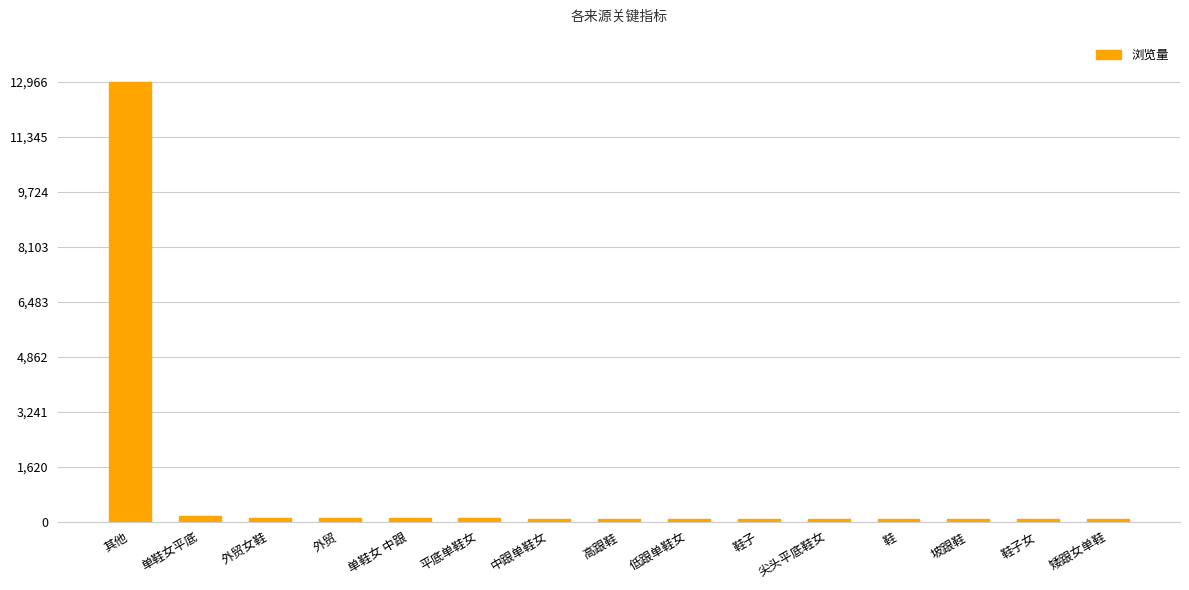

What is the change in value from 平底单鞋女 to 低跟单鞋女?

-10